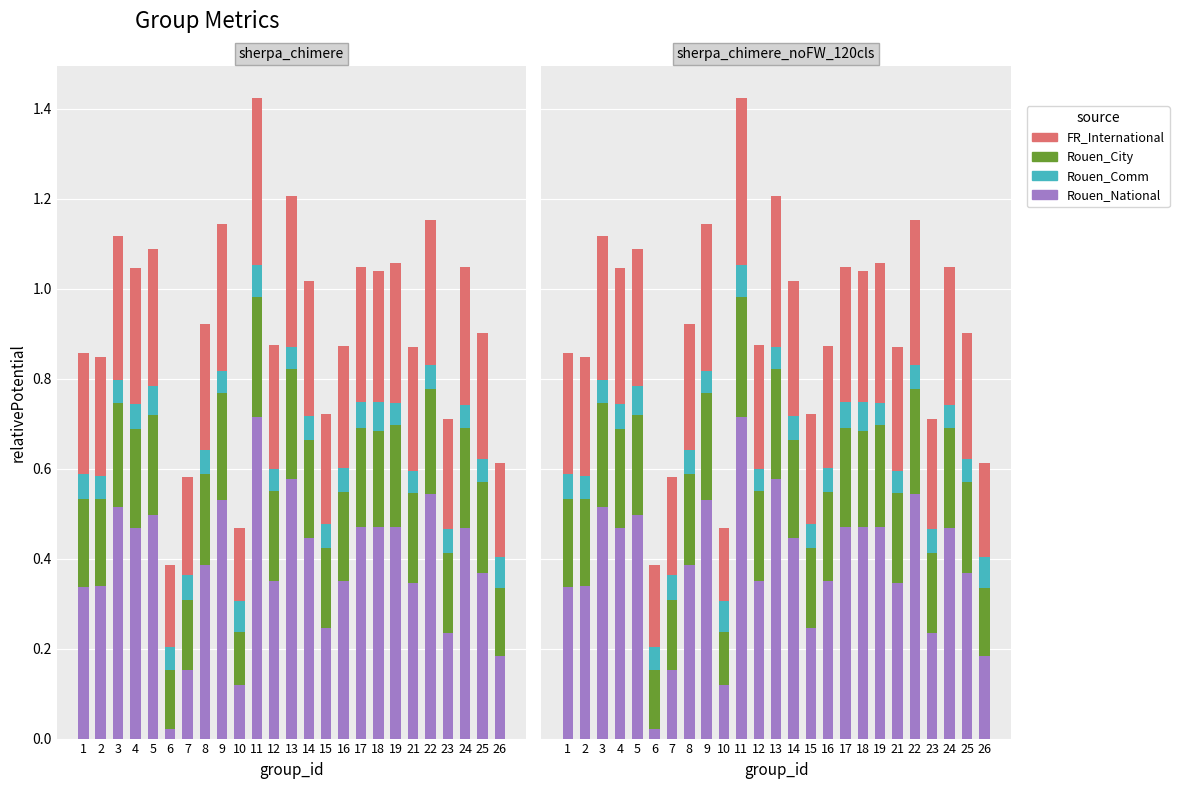

Is the value of Rouen_Comm at 24 greater than the value of Rouen_City at 25?

No